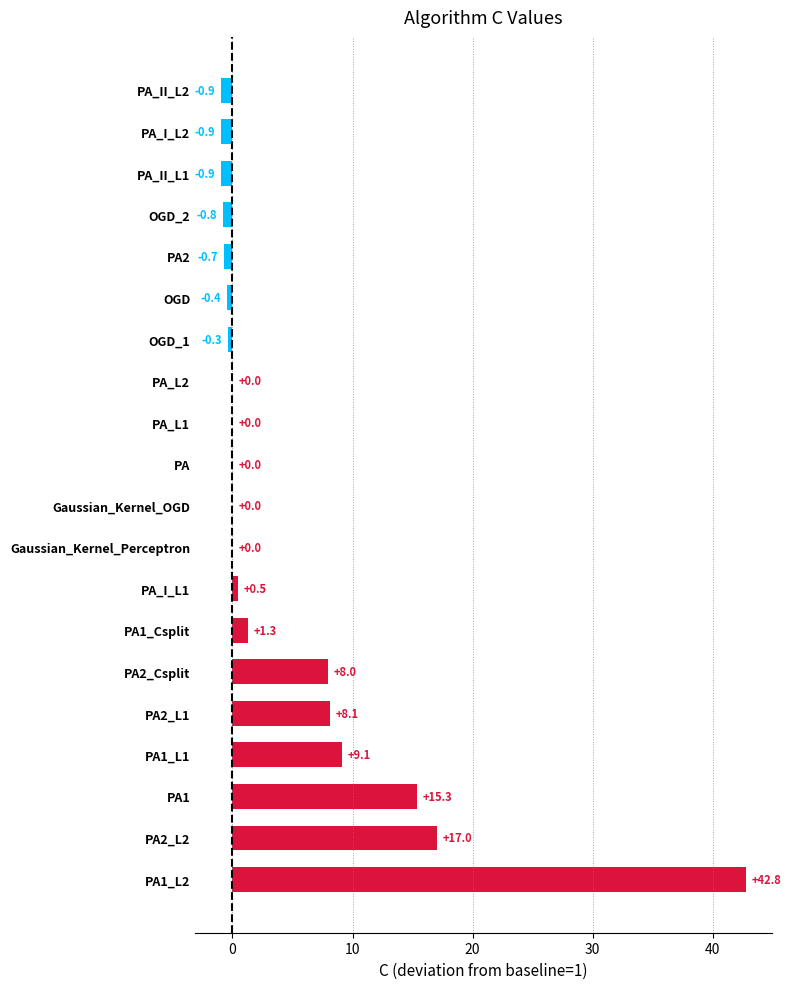

What is the sum of the values at PA2_L1 and PA_I_L1?

8.6